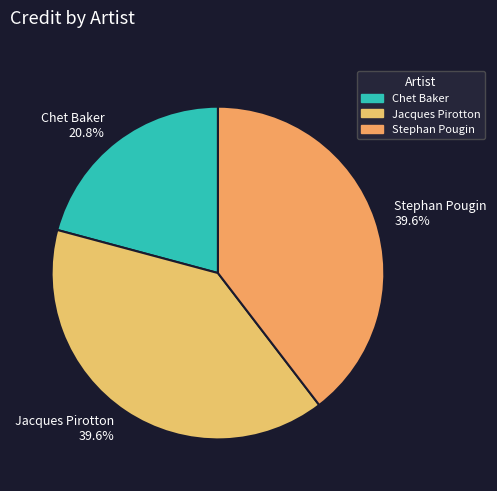

Which category has the smallest portion of the pie?

Chet Baker